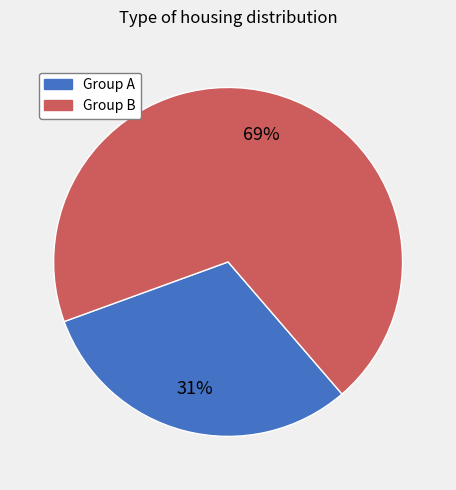

Is it true that Group A is 45% of the pie?

False